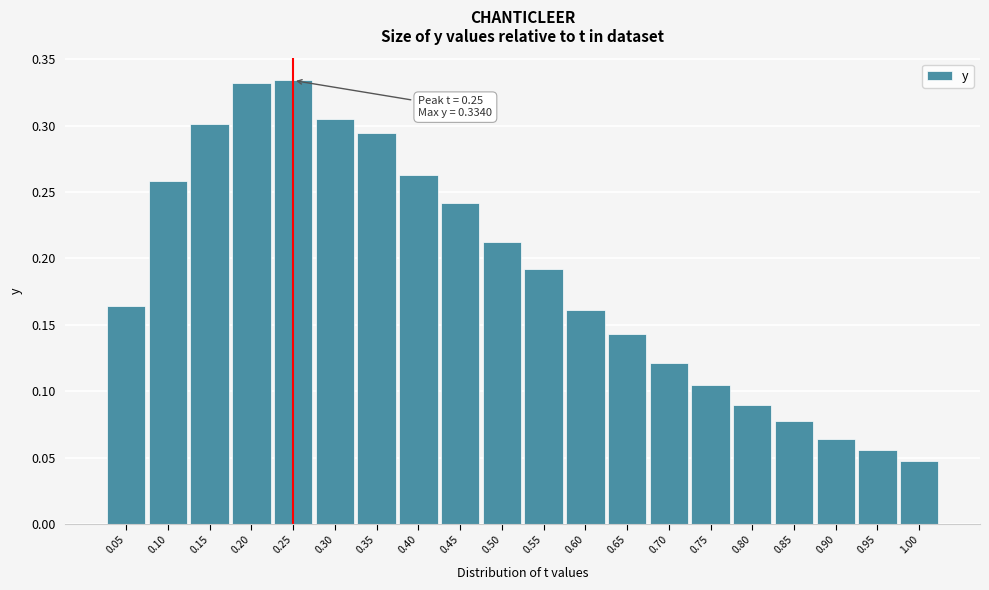

Which label corresponds to the smallest value in the chart?

1.00